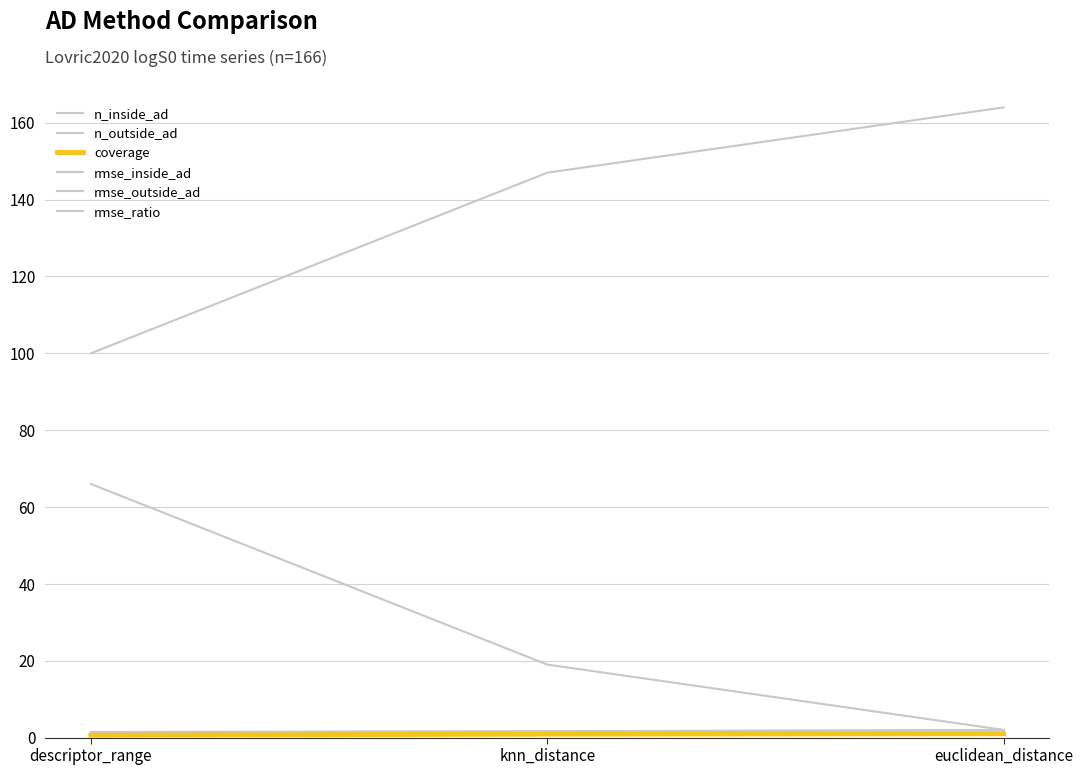

How many lines are shown in the chart?

6